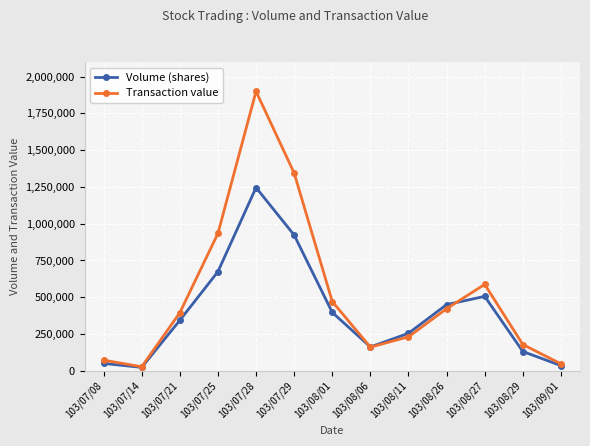

True or false: Volume (shares) has a value of 231879 at 103/08/06.

False